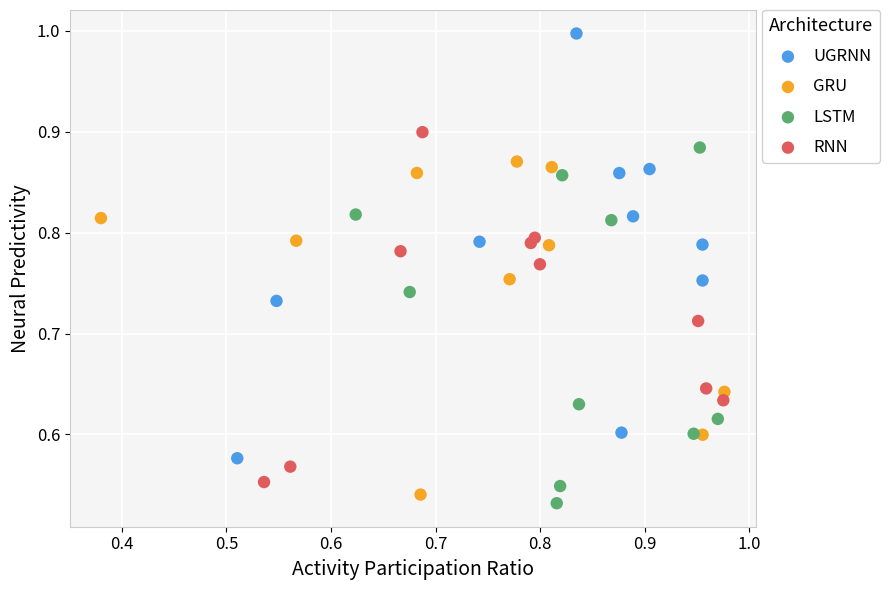

Which series has the largest Y range (max minus min)?

UGRNN